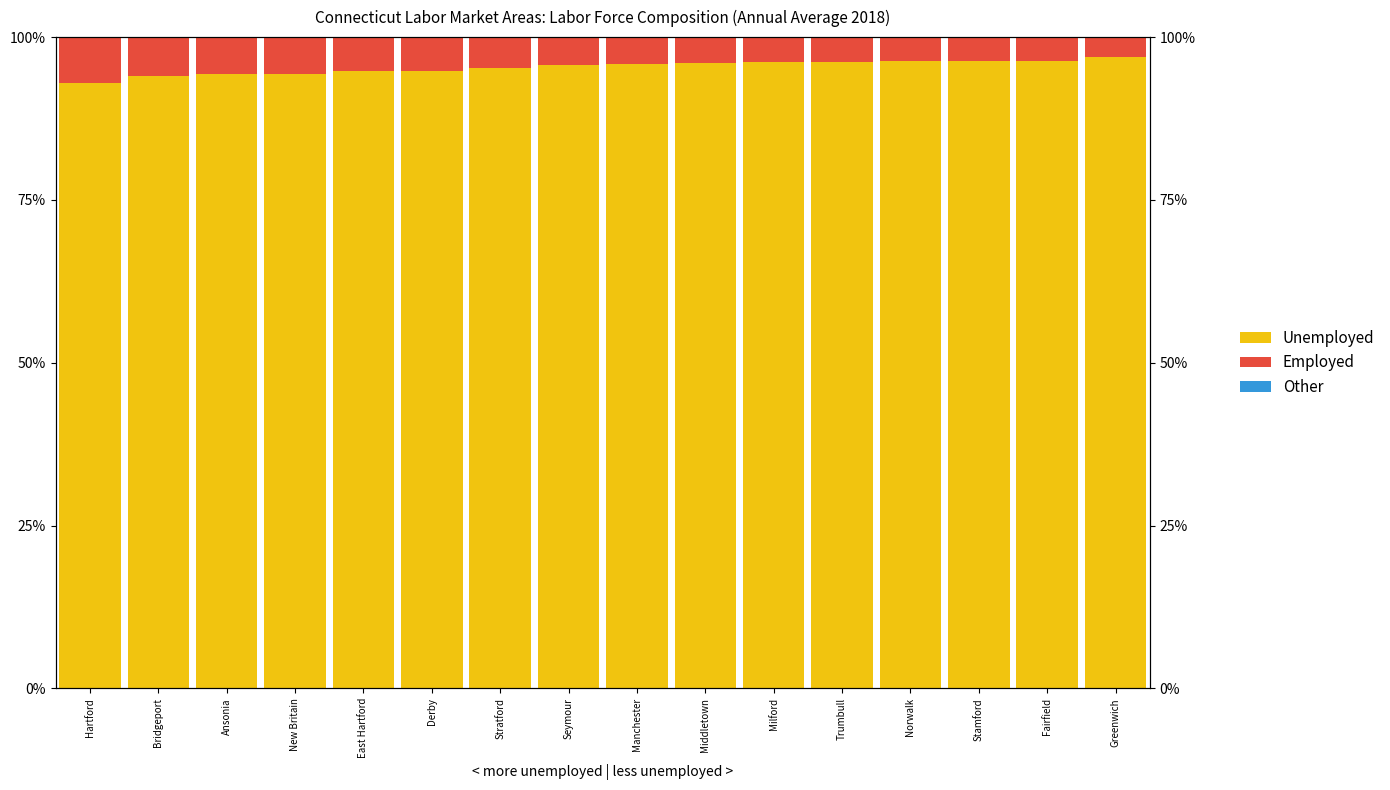

At which category does the chart reach its peak across all series?

Greenwich